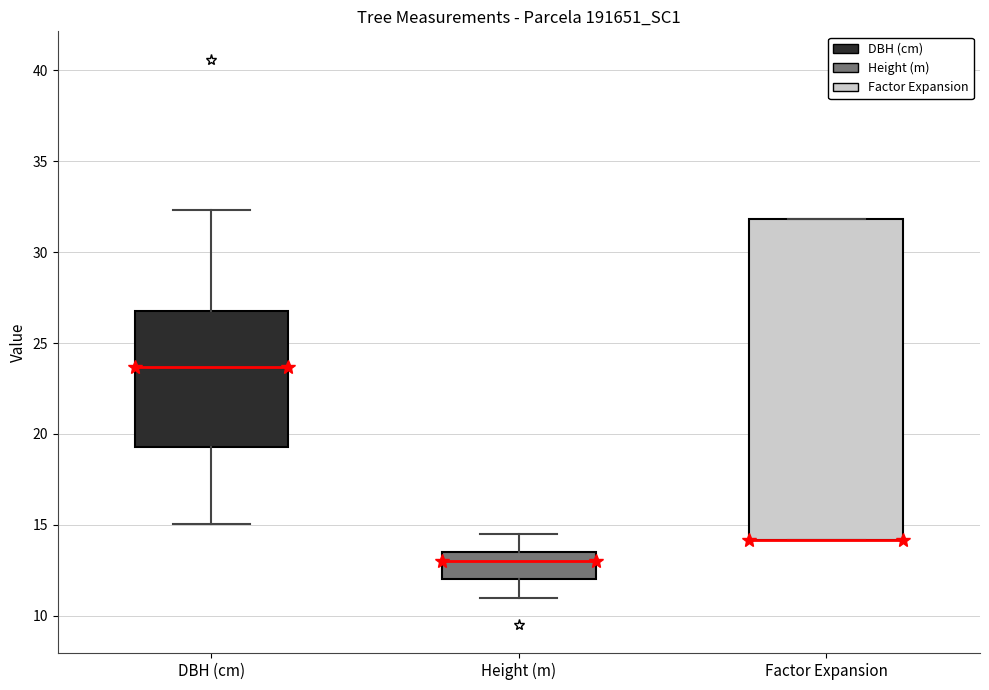

Reading left to right, transcribe this box plot: for each box, give where its median line is, the range the box spans, and where its two whiskers end, as read against the y-axis. The values are not printed on the chart, so give them approximately, as read against the axis.

DBH (cm): median 23.5, box 19.5 to 27.0, whiskers 15.0 to 32.5
Height (m): median 13.0, box 12.0 to 13.5, whiskers 11.0 to 14.5
Factor Expansion: median 14.0 (drawn on the box's lower edge), box 14.0 to 32.0, whiskers 14.0 to 32.0